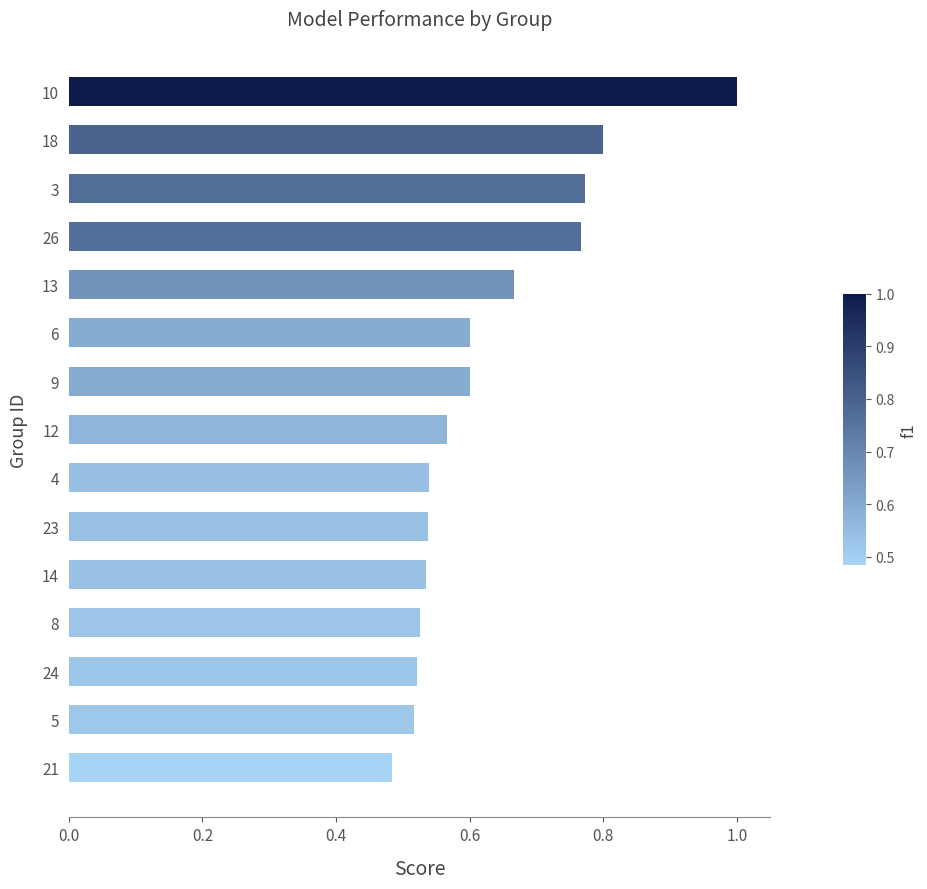

True or false: the data shows 0.2 at 9.

False